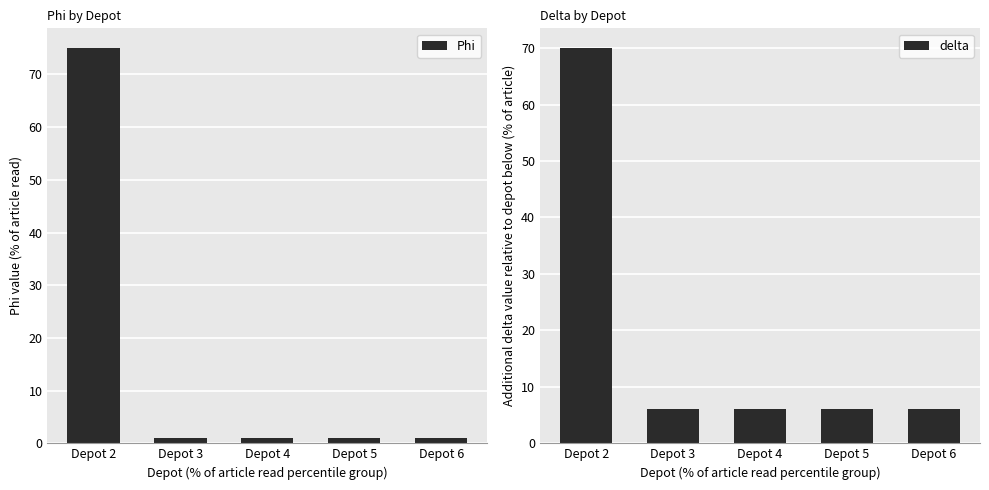

Where is Phi nearest to the value 38?

Depot 2